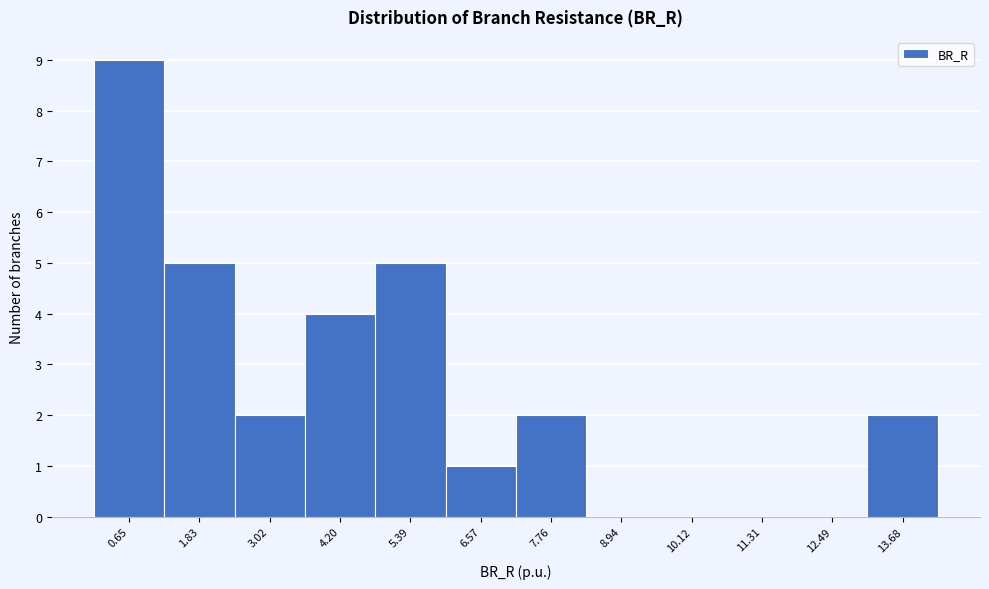

What is the height of the bar covering 0.0 to 1.2 on the x-axis? Neither the bar edges nor the heights are printed on the chart, so give them approximately, as read against the axes.

9